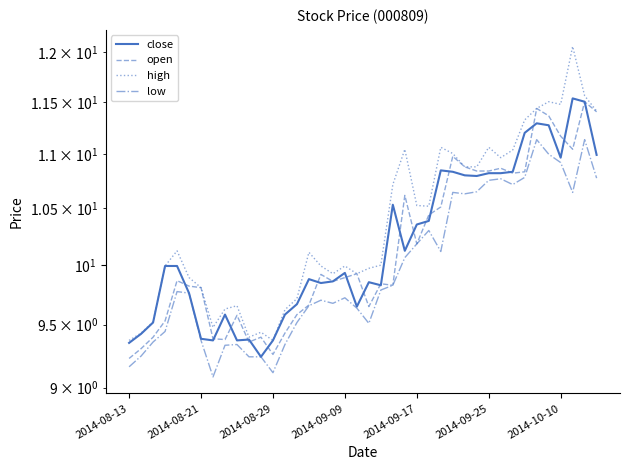

Rank the series by their maximum value, from highest to lowest.

high, close, open, low